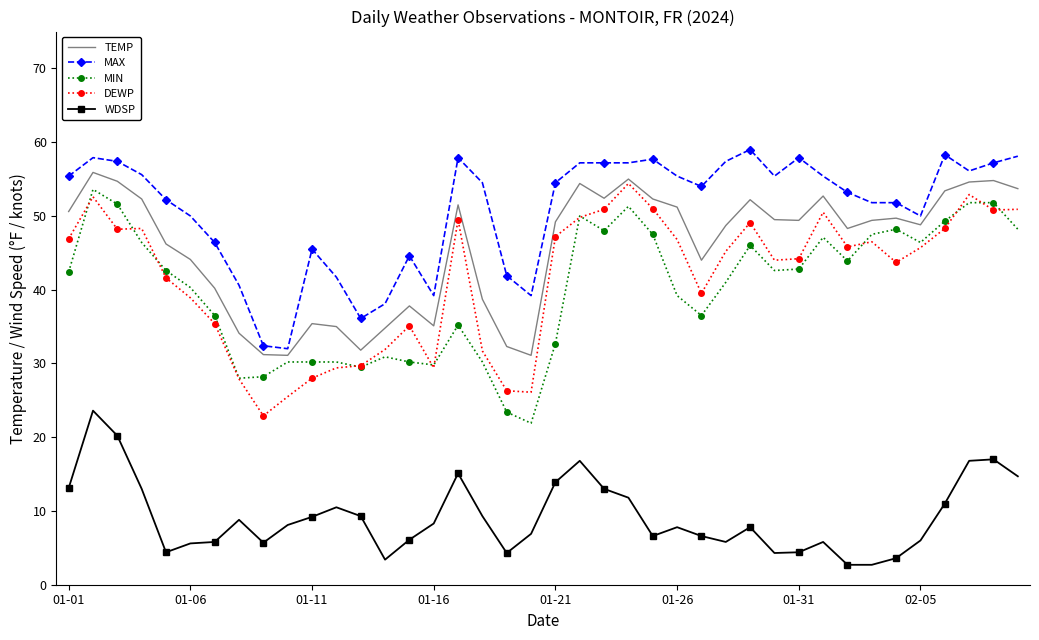

What are all the series names shown in the legend?

TEMP, MAX, MIN, DEWP, WDSP